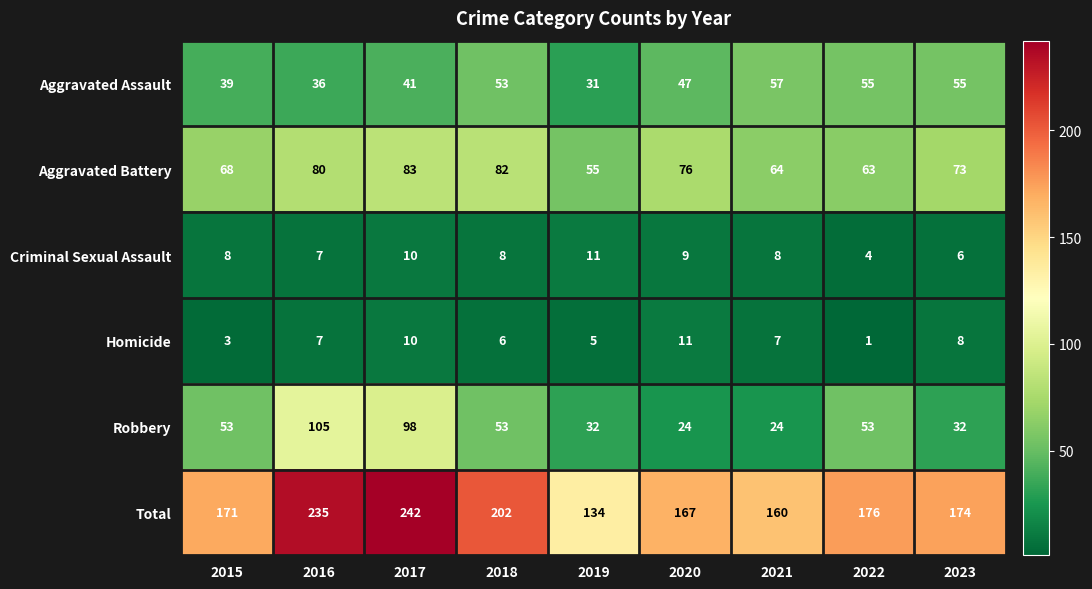

What is the maximum value shown in the chart?

242